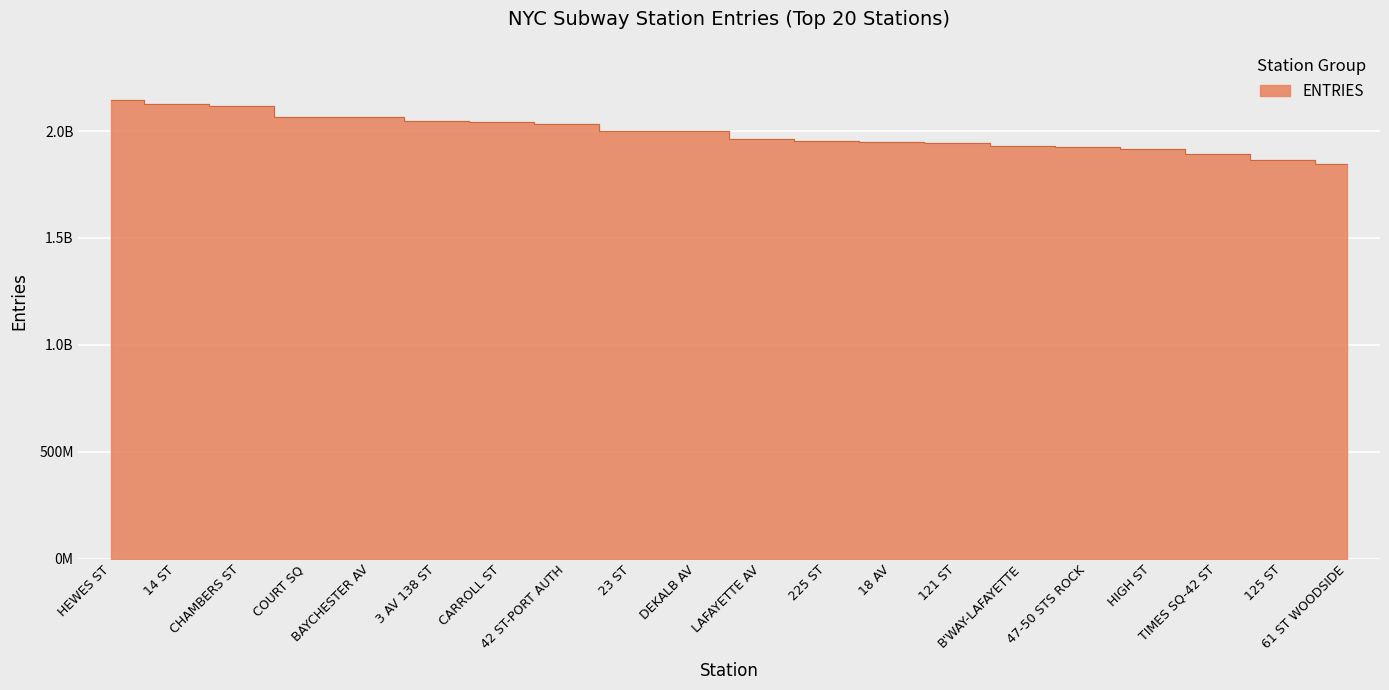

What position from the left is 125 ST?

19